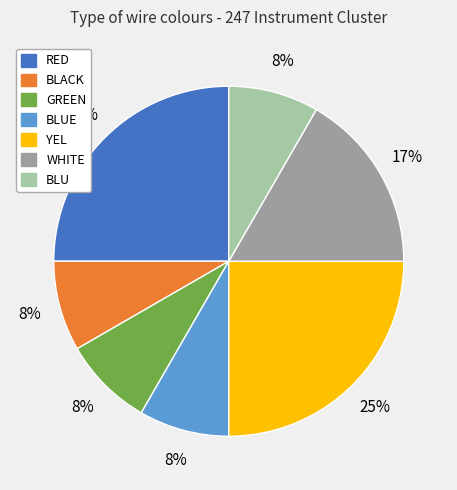

Is there any slice that represents more than half of the pie?

No